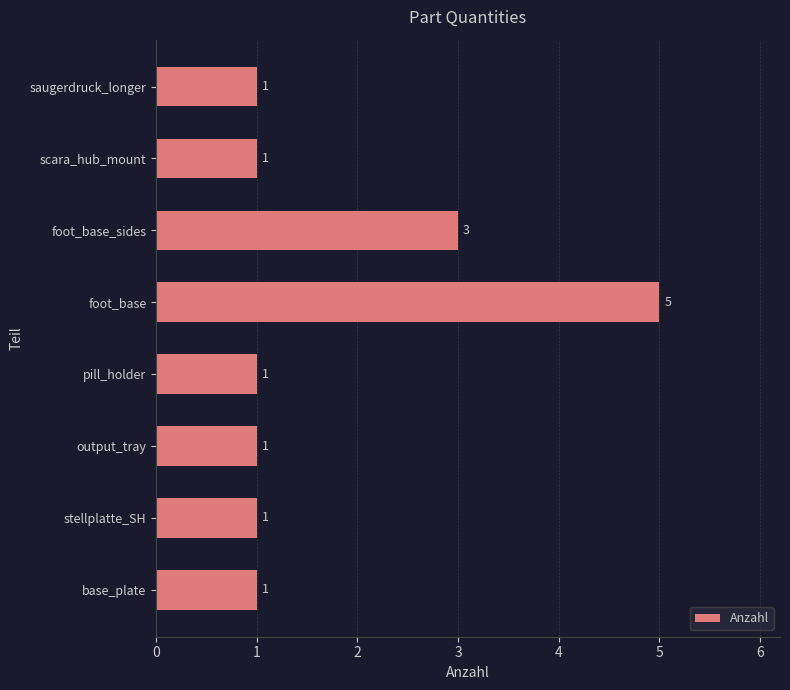

The chart shows a value of 0 at pill_holder. True or false?

False